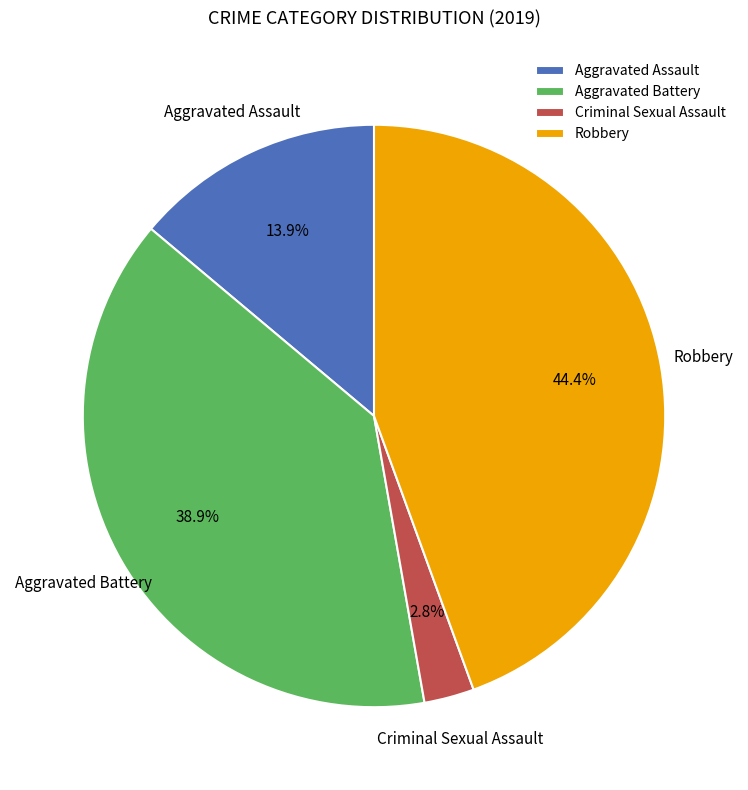

Does Robbery account for over 50% of the chart?

No